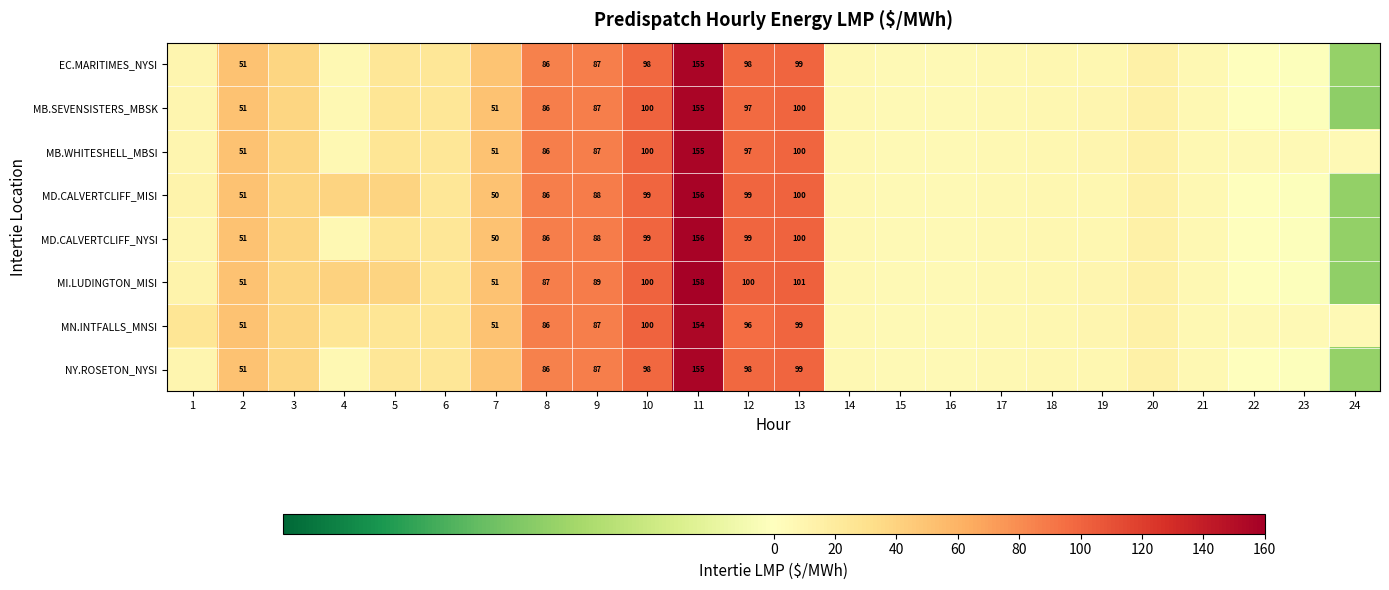

Is the value of MB.SEVENSISTERS_MBSK at 12 greater than the value of MN.INTFALLS_MNSI at 11?

No